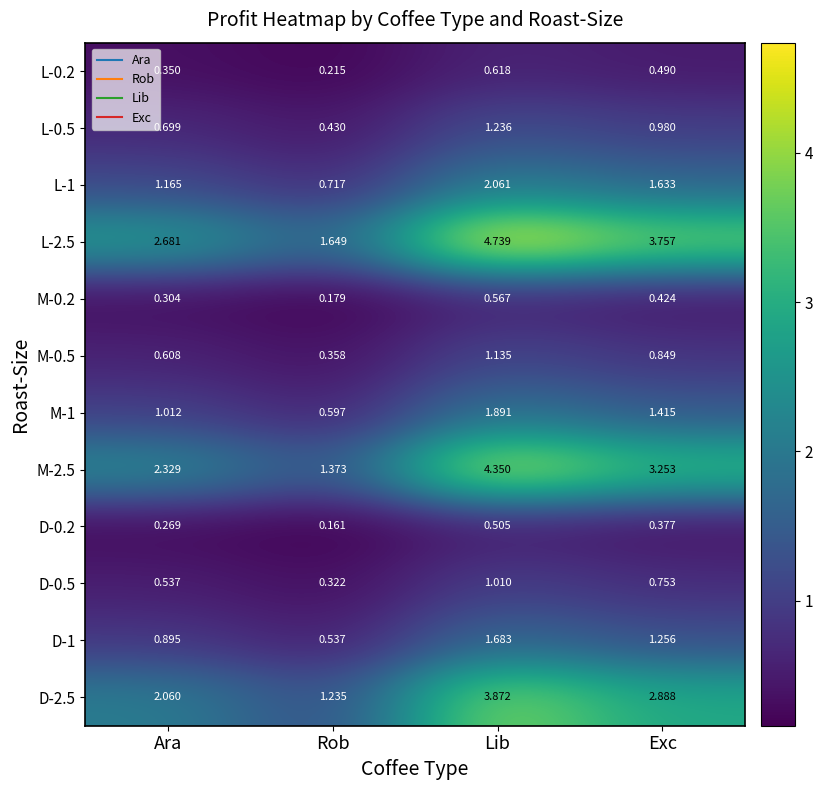

At which category is the sum across all series the highest?

Lib